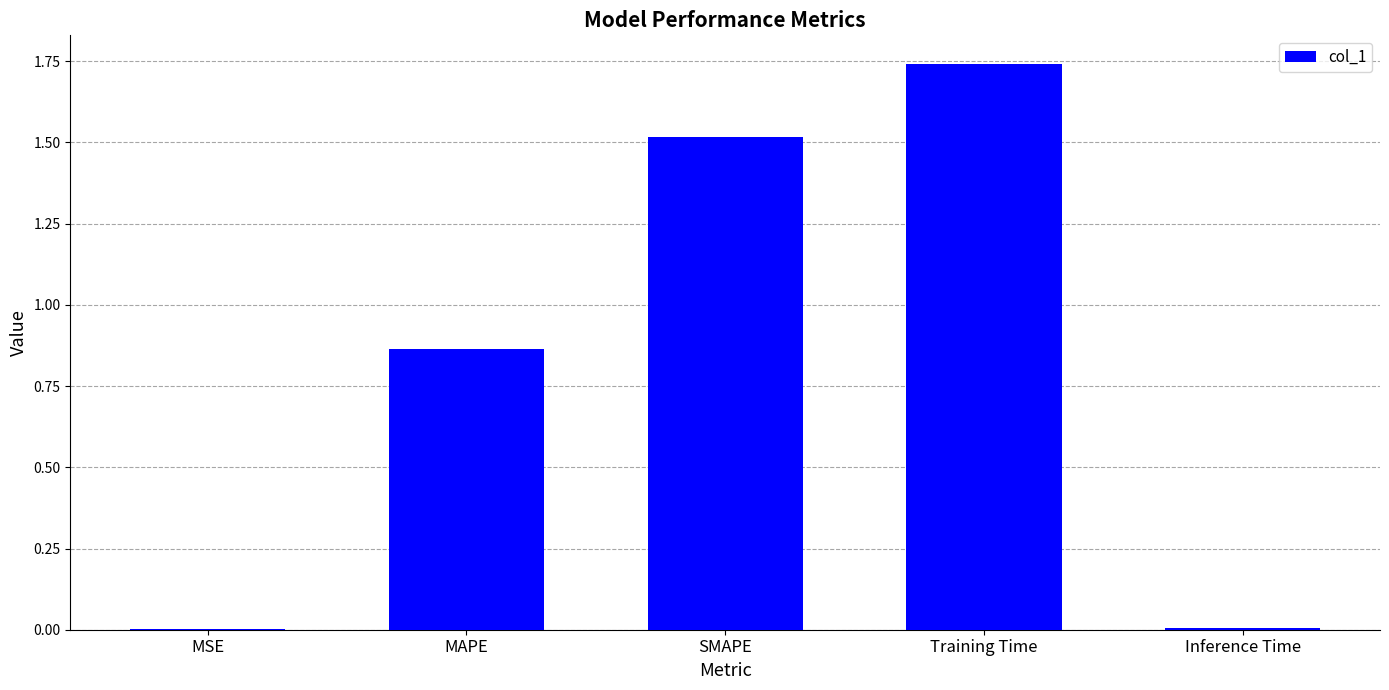

What is the sum of the values at Training Time and MAPE?

2.6